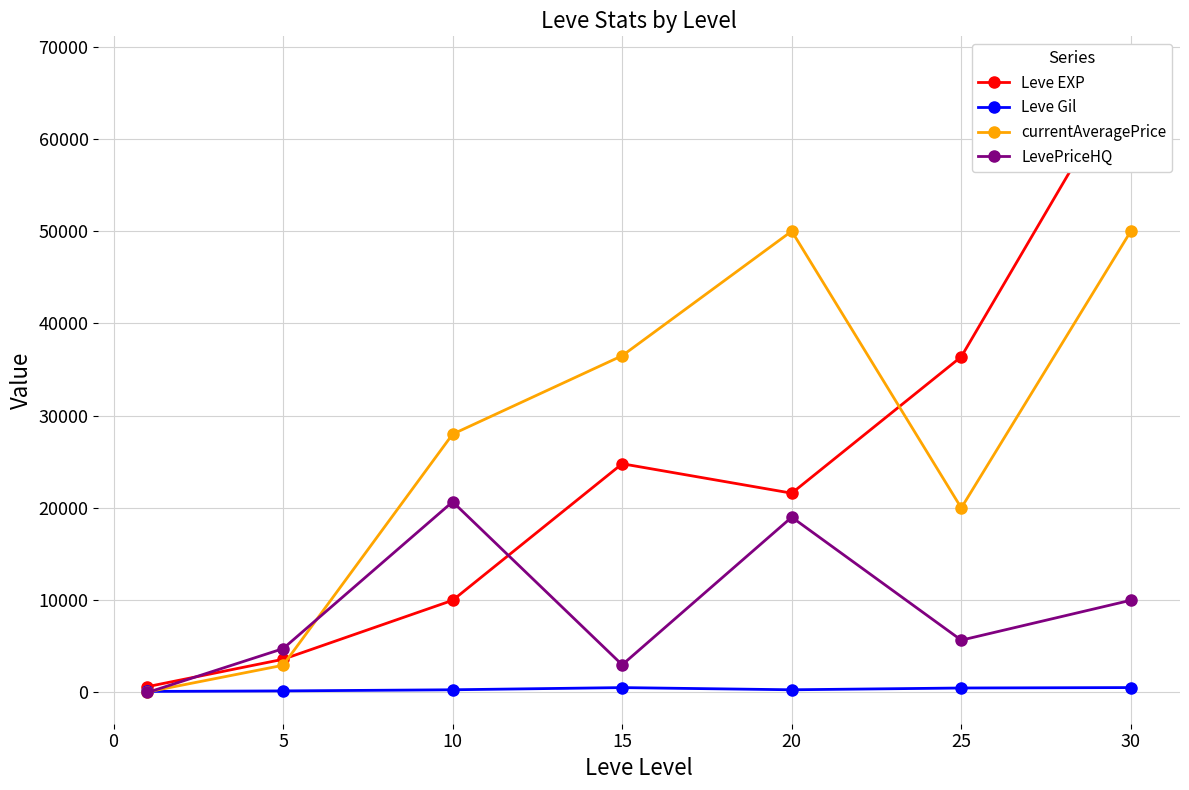

The value of LevePriceHQ at 20 is 19000. True or false?

True